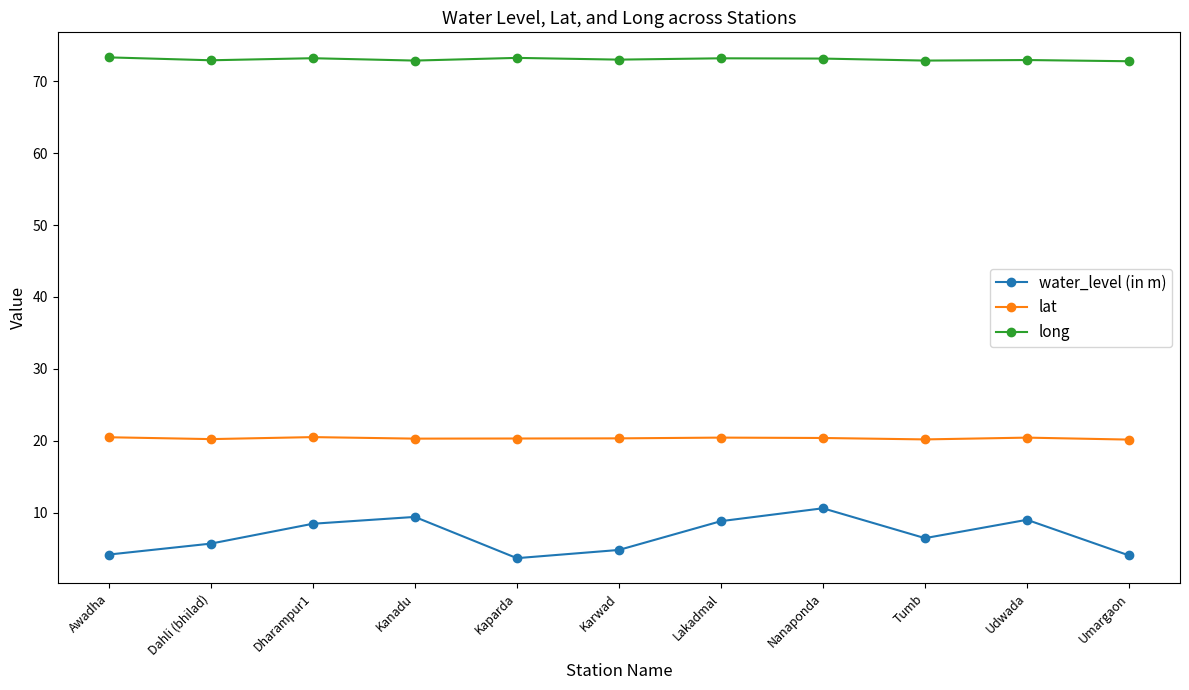

What is the difference between the second highest and second lowest values in the long series?

0.4